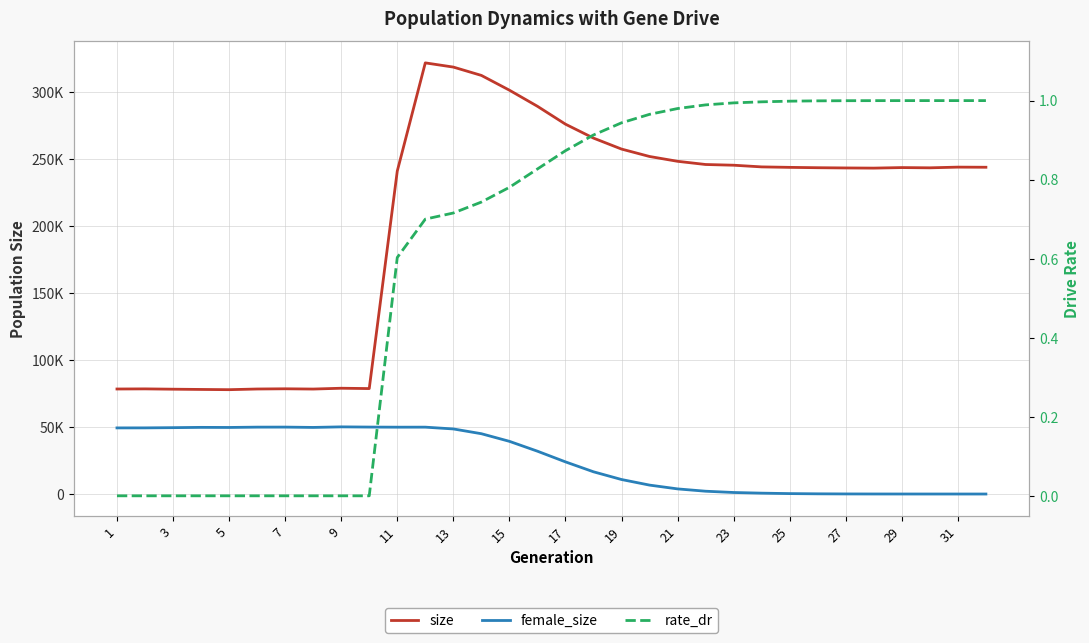

True or false: size and rate_dr intersect in this chart.

False